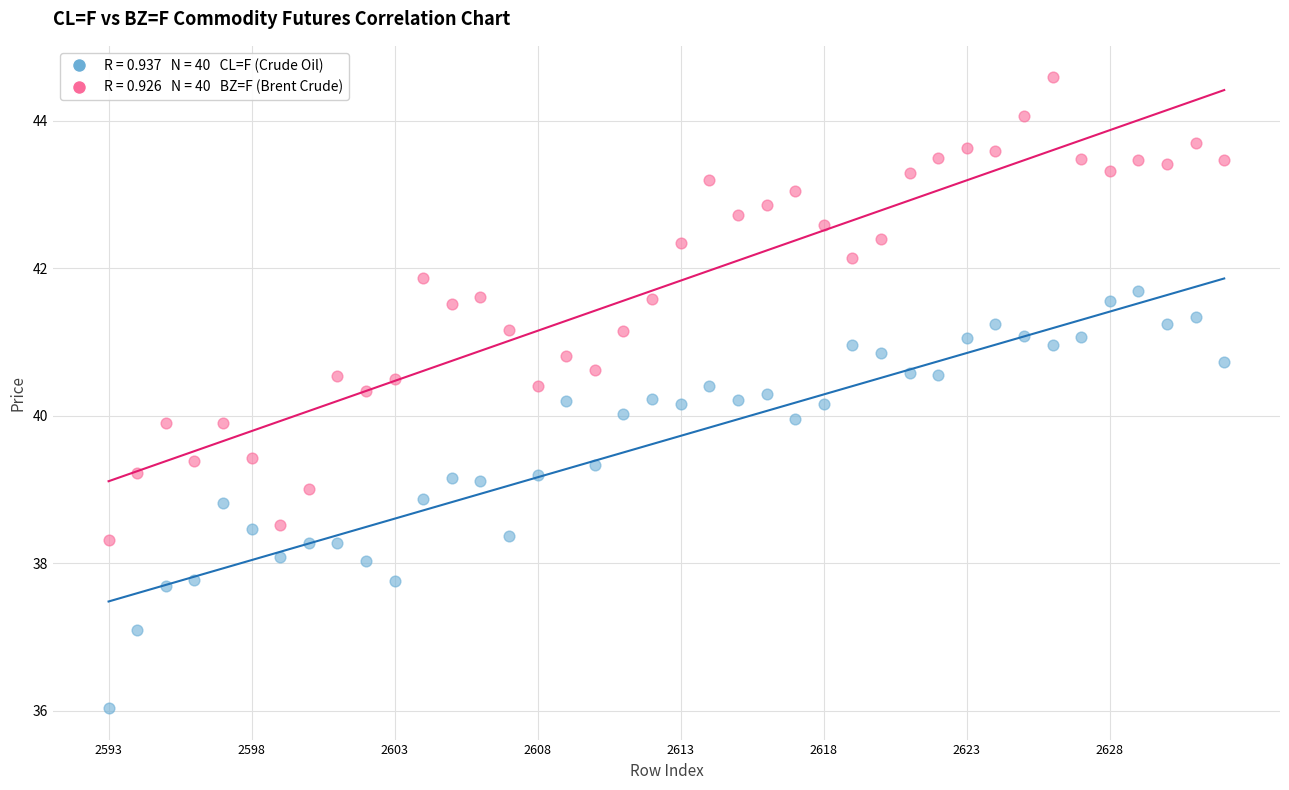

Across all data points, what is the range of X values (max minus min)?

39.0